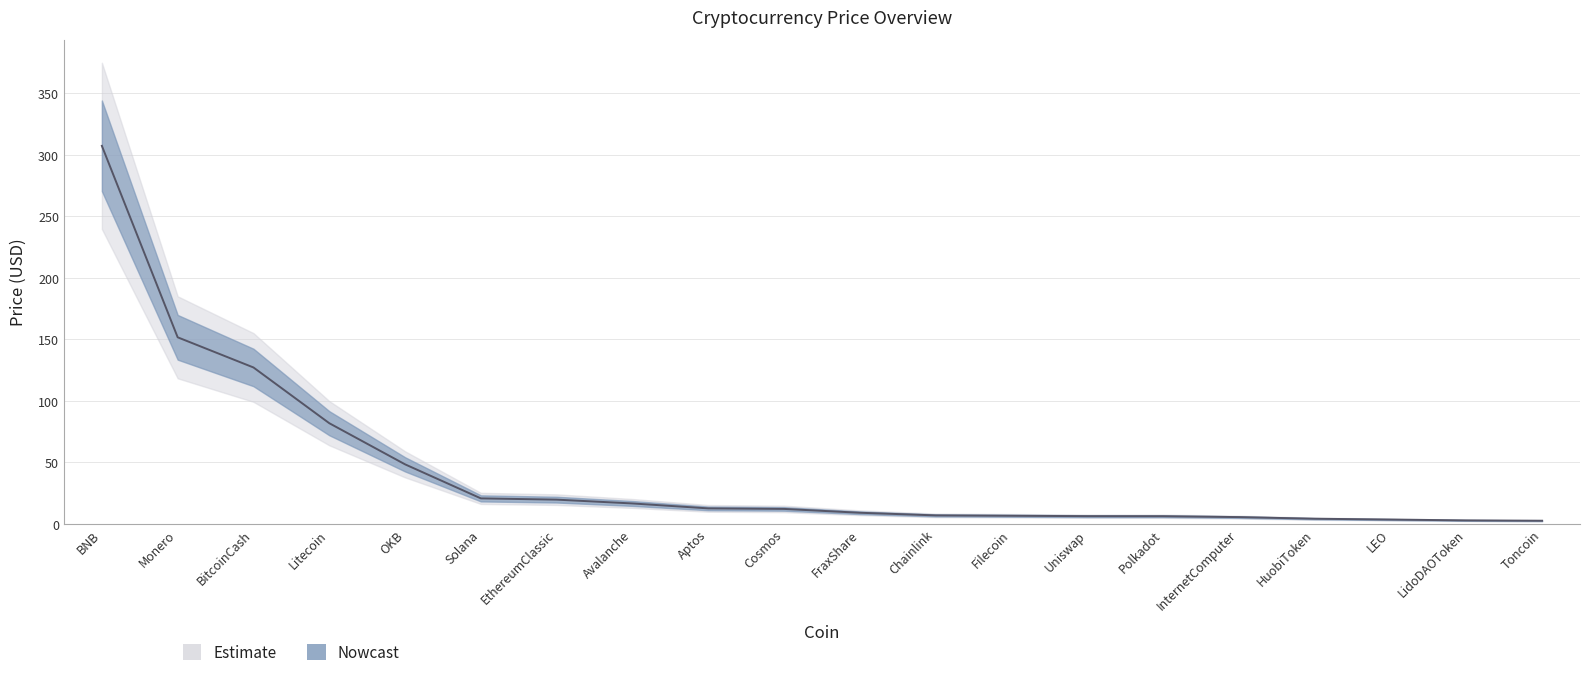

Rank the categories by value from lowest to highest.

Toncoin, LidoDAOToken, LEO, HuobiToken, InternetComputer, Polkadot, Uniswap, Filecoin, Chainlink, FraxShare, Cosmos, Aptos, Avalanche, EthereumClassic, Solana, OKB, Litecoin, BitcoinCash, Monero, BNB